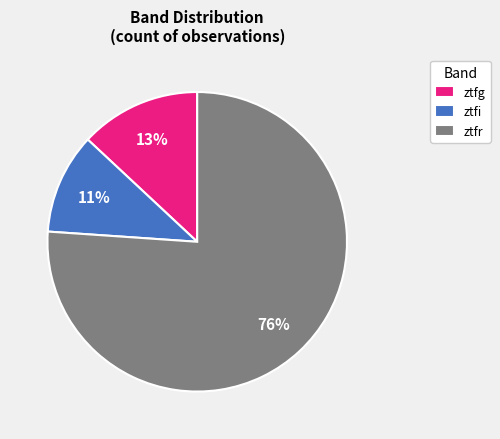

Which has a higher value, ztfr or ztfg?

ztfr